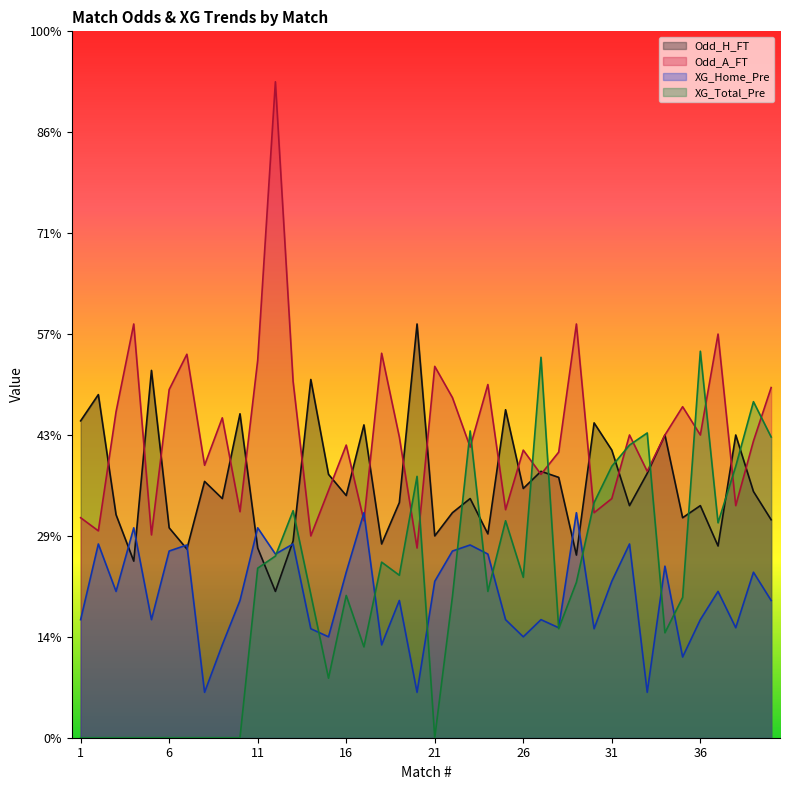

How many lines are shown in the chart?

4